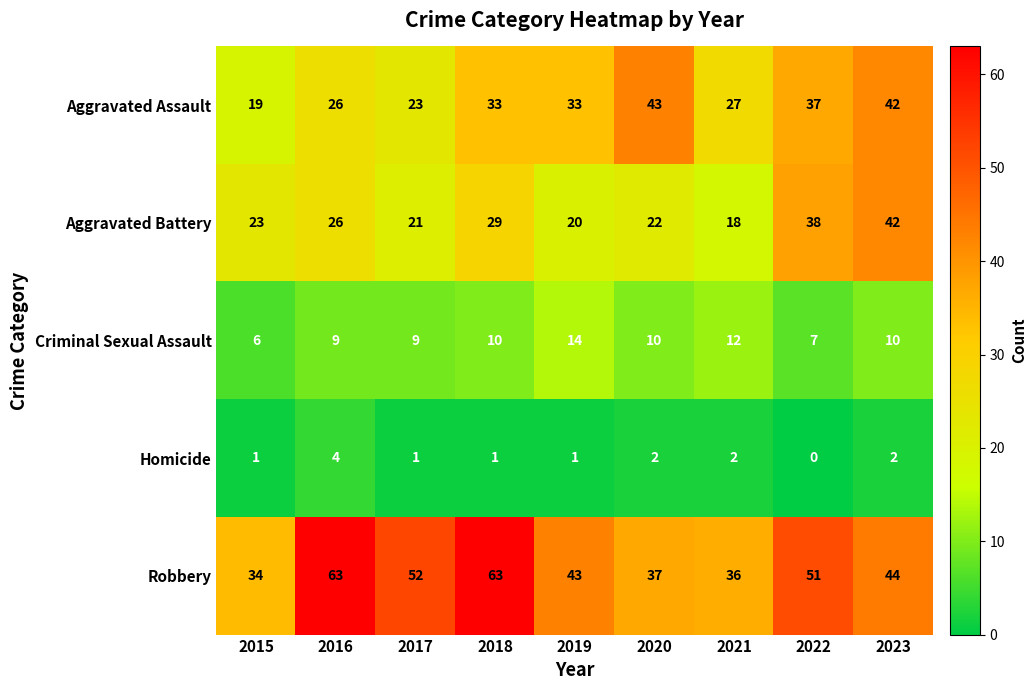

Is it true that Criminal Sexual Assault equals 14 at 2019?

True